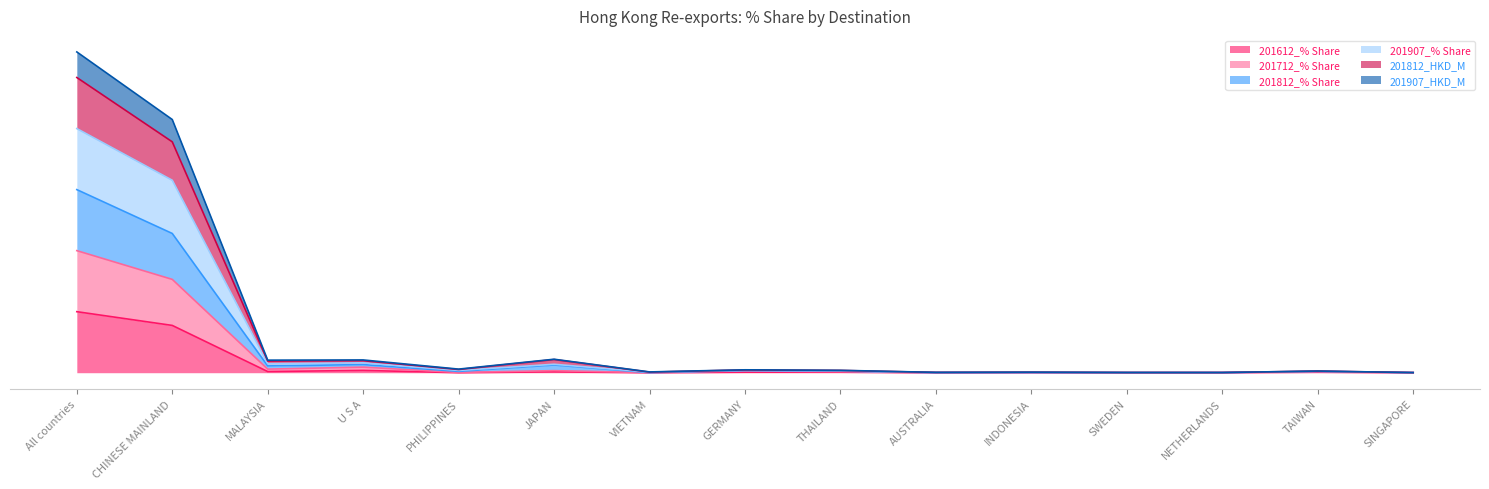

What is the sum of all 201712_% Share values?

3.8